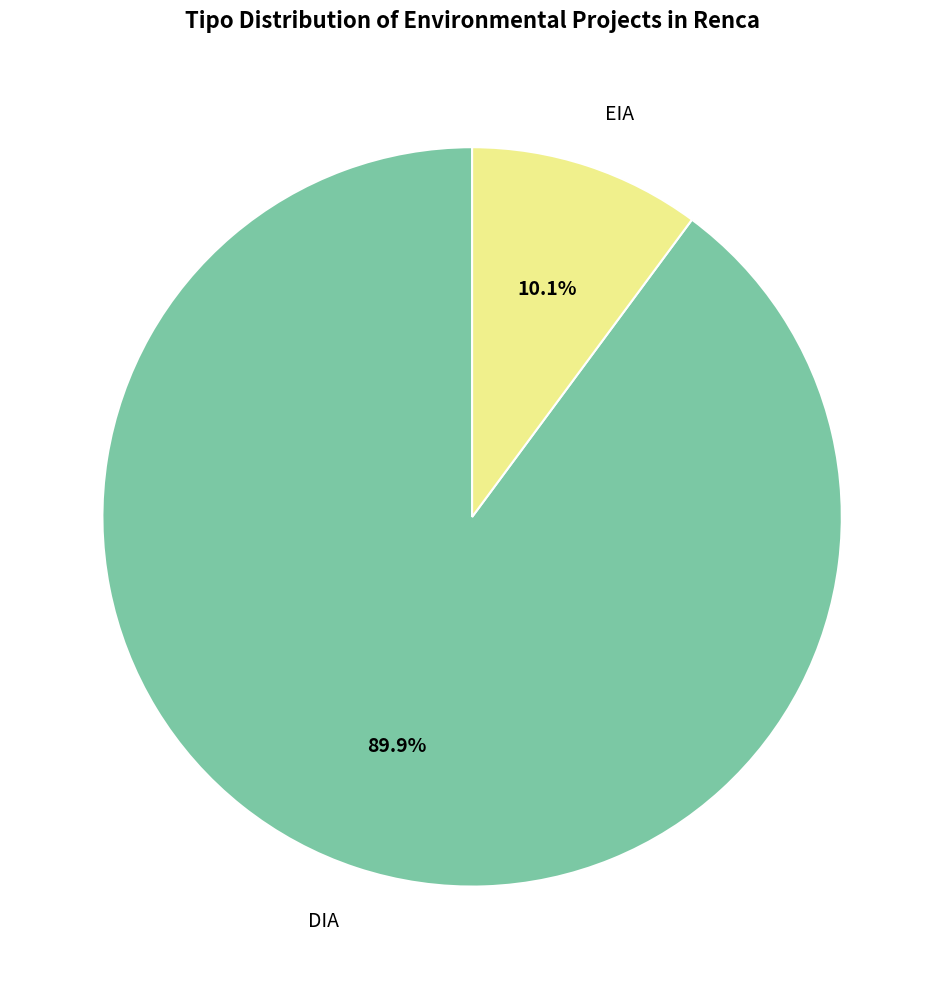

To the nearest percent, what portion does DIA represent?

90%